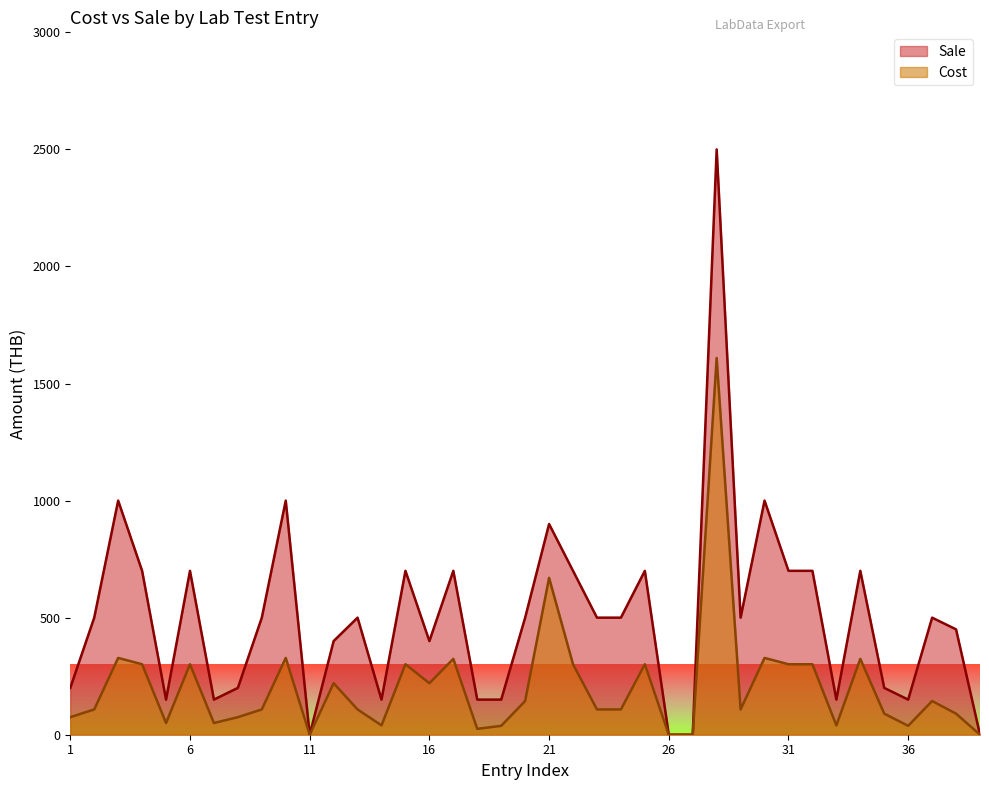

Rank the series by their average value, from highest to lowest.

Sale, Cost